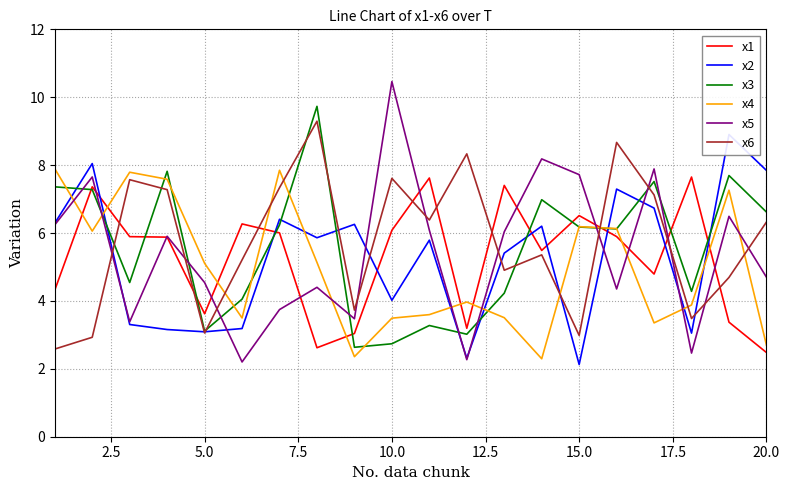

After their last crossing, which series has the higher values: x1 or x6?

x6